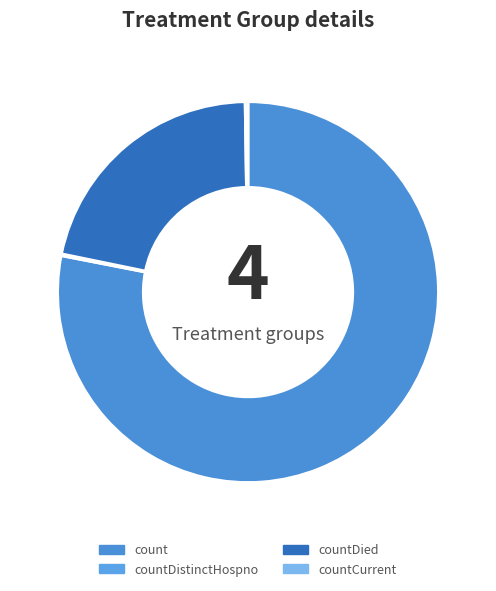

Does count represent more than half of the total?

Yes